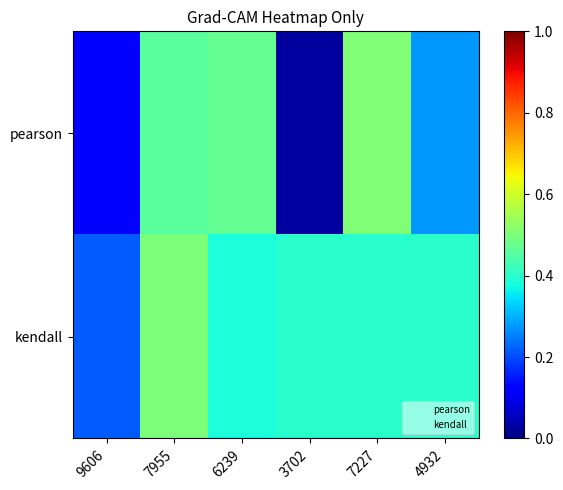

List the series in order of their peak value, lowest first.

kendall, pearson